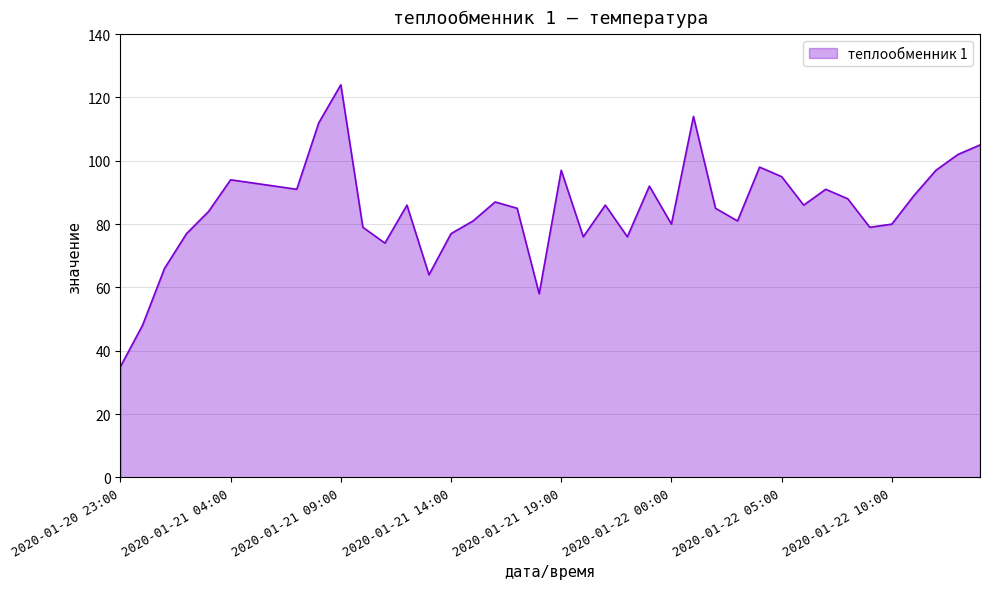

What is the maximum value shown in the chart?

124